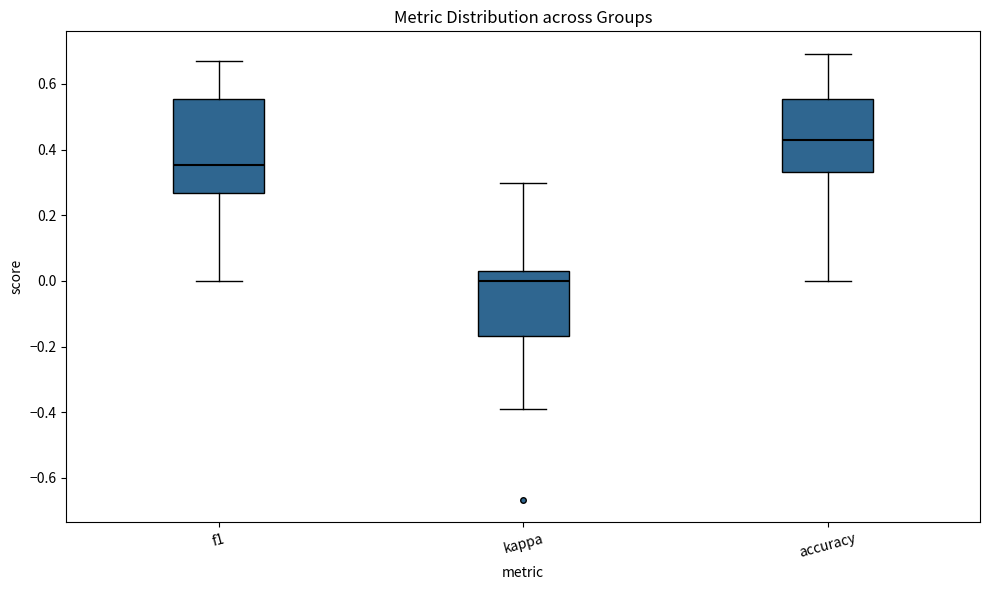

Reading left to right, transcribe this box plot: for each box, give where its median line is, the range the box spans, and where its two whiskers end, as read against the y-axis. The values are not printed on the chart, so give them approximately, as read against the axis.

f1: median 0.36, box 0.26 to 0.56, whiskers 0.00 to 0.68
kappa: median 0.00, box -0.16 to 0.02, whiskers -0.38 to 0.30
accuracy: median 0.42, box 0.34 to 0.56, whiskers 0.00 to 0.70